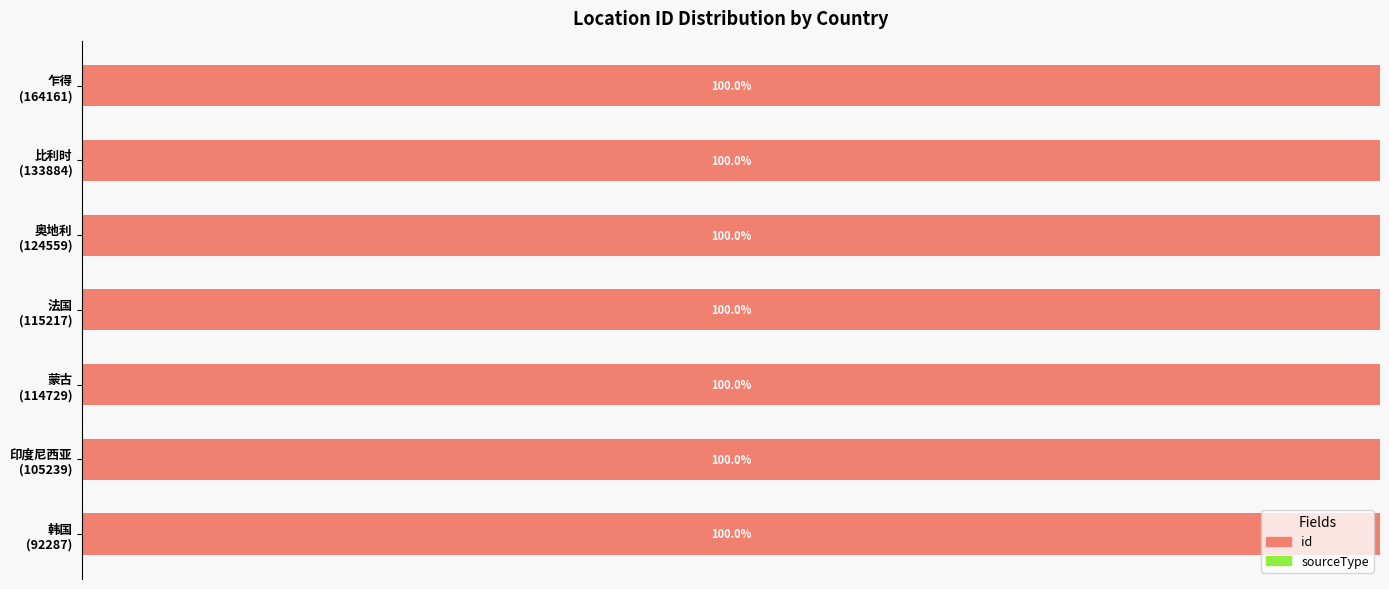

How many groups of bars are there?

7